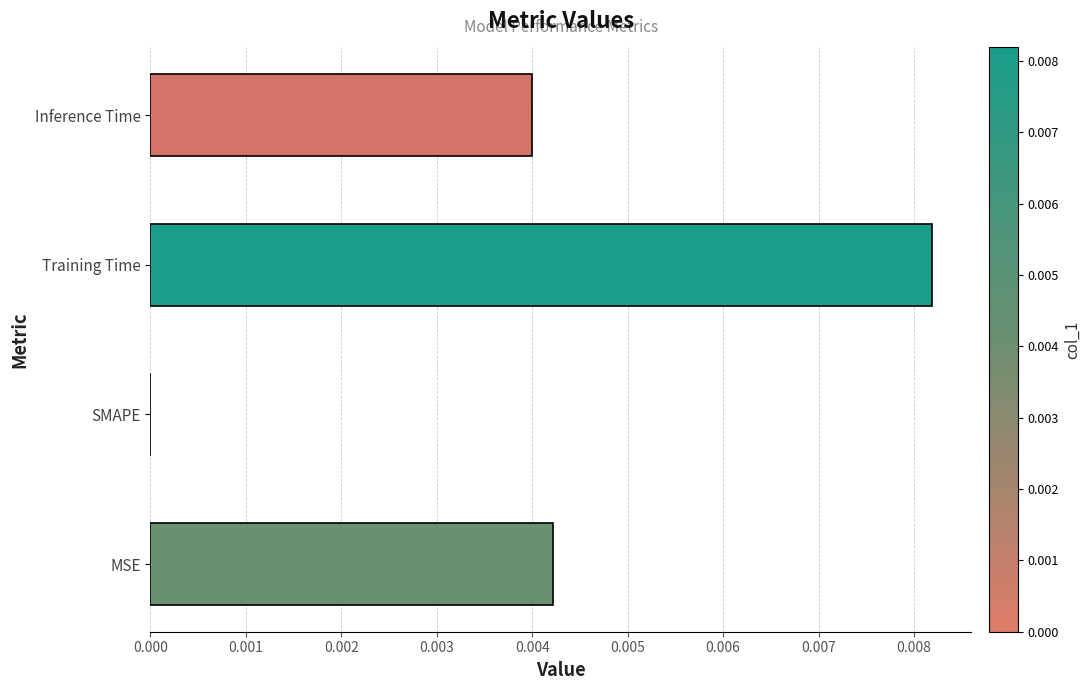

Between Inference Time and MSE, which is larger?

MSE